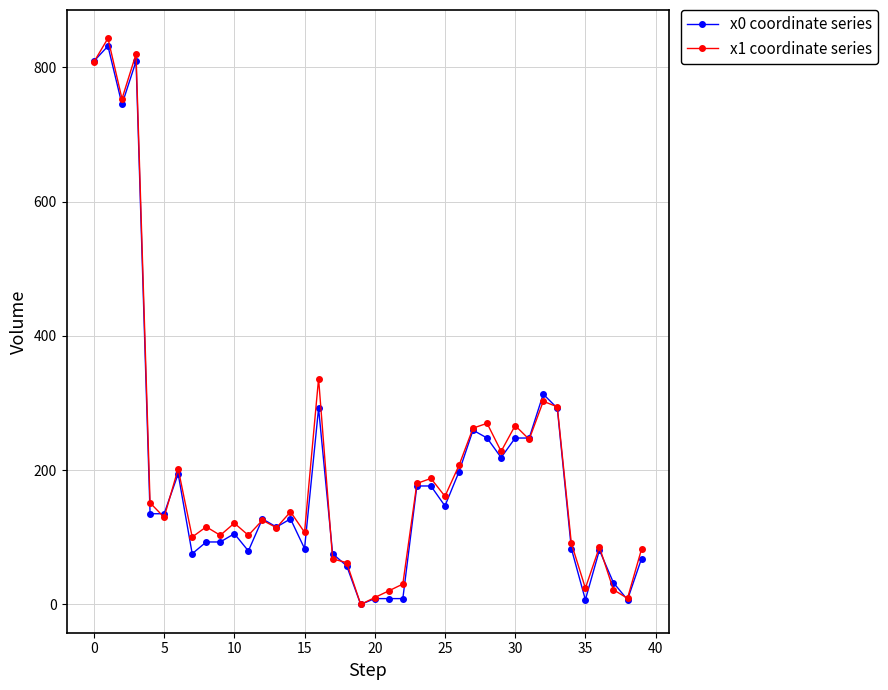

At how many categories does at least one series exceed 448?

4